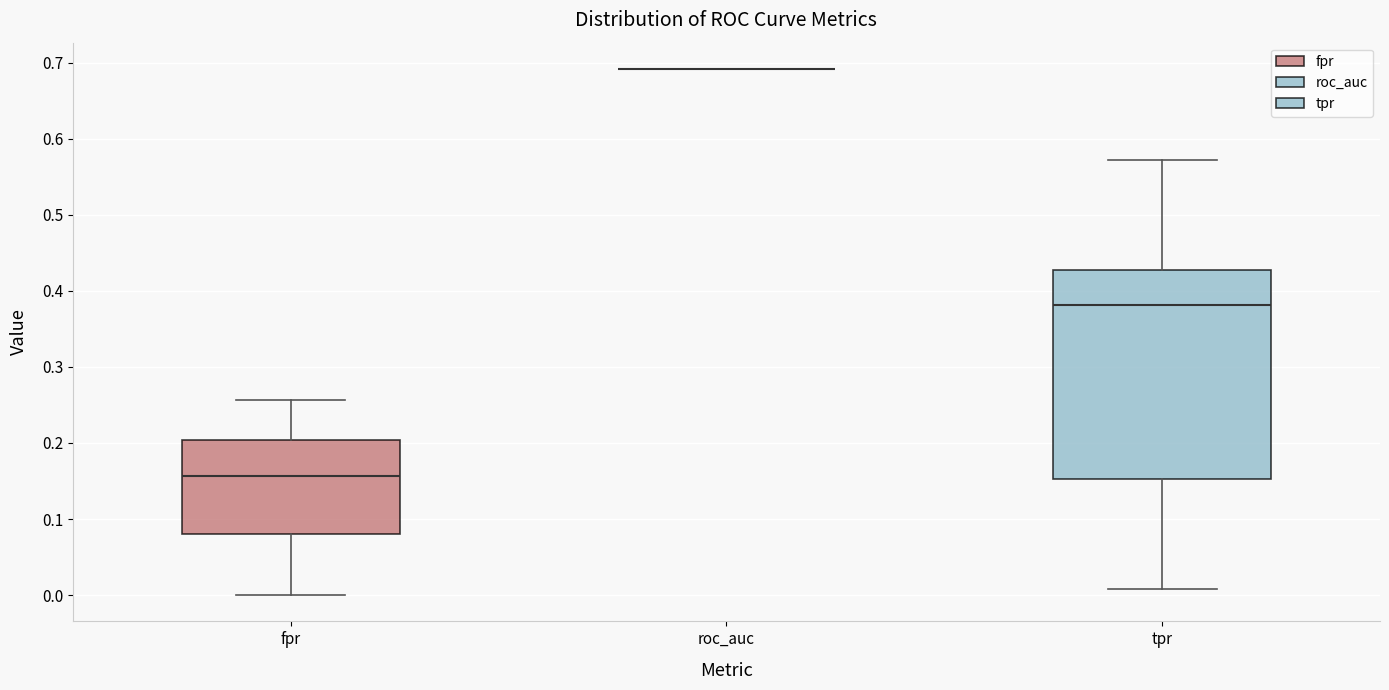

Where is the lower edge of the box for tpr on the y-axis? The values are not printed on the chart, so give them approximately, as read against the axis.

0.15